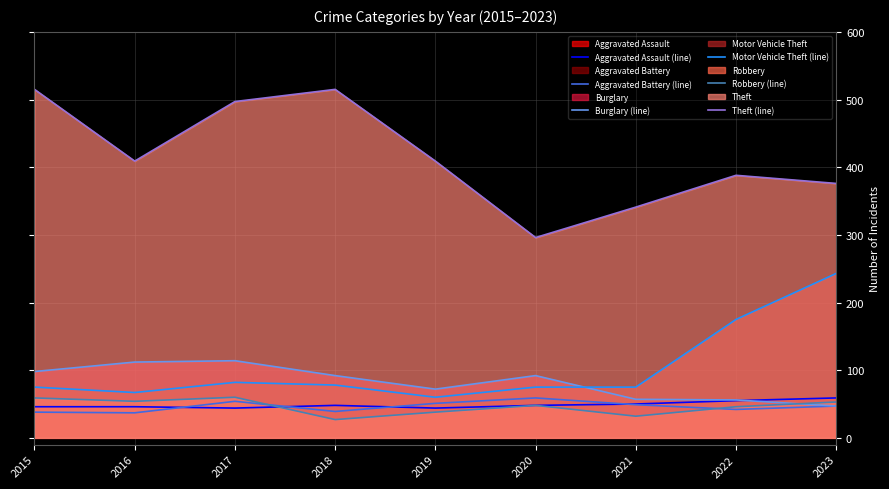

What is the sum of the Robbery (line) values at 2023 and 2015?

112